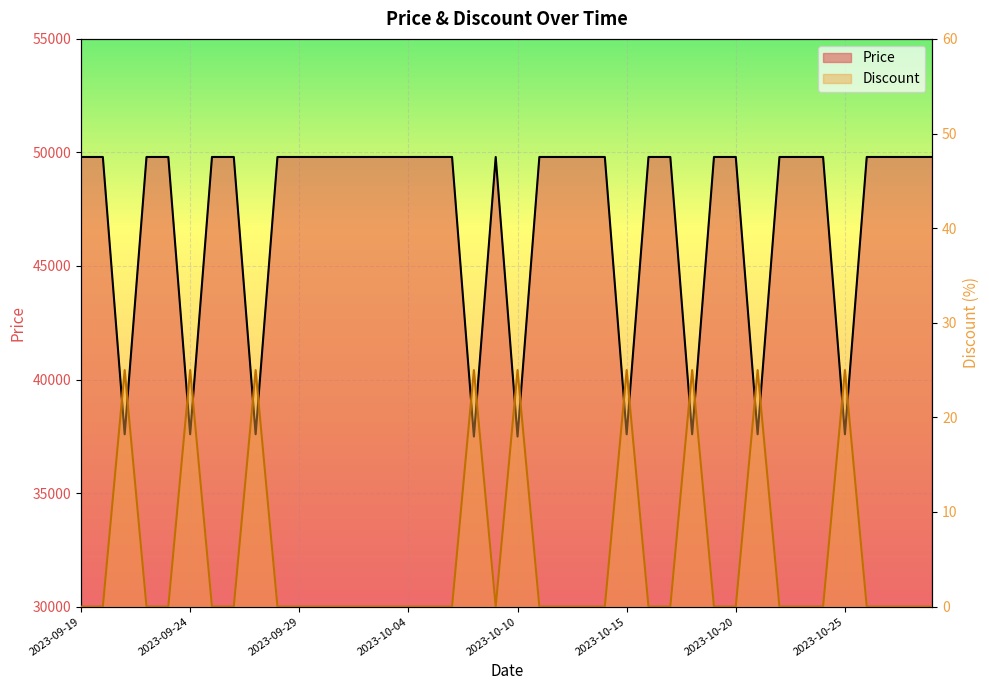

At which label is Discount closest to 12?

2023-09-19